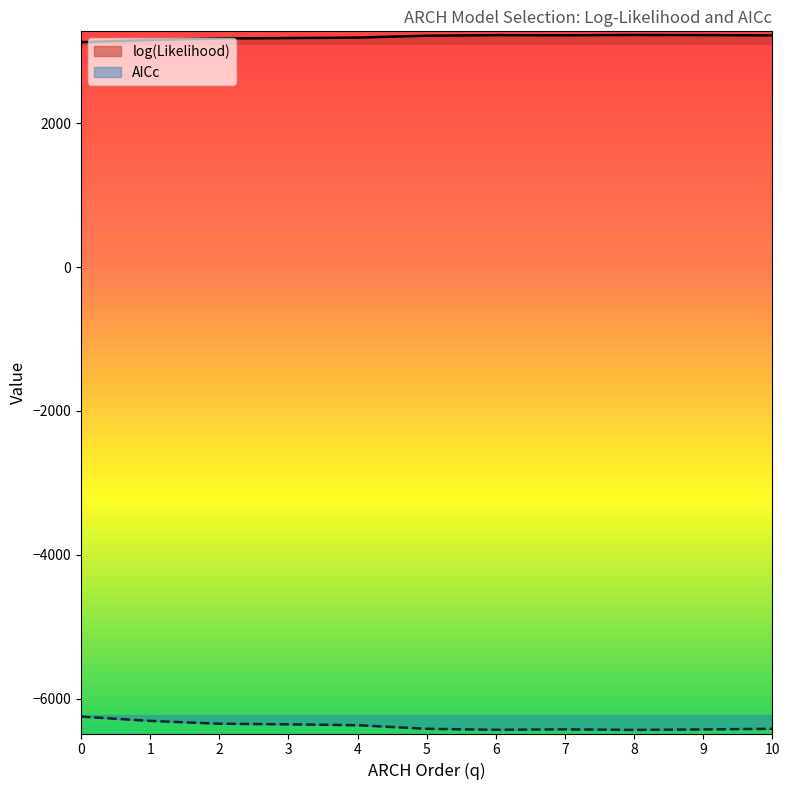

How many categories are shown in the chart?

11